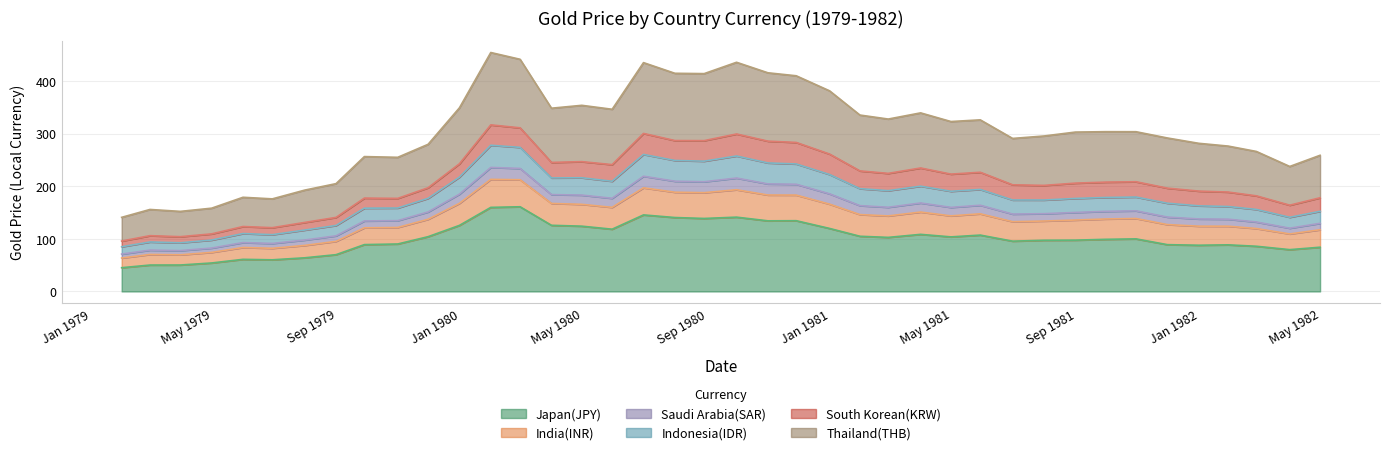

What is the minimum value for Japan(JPY)?

45.2